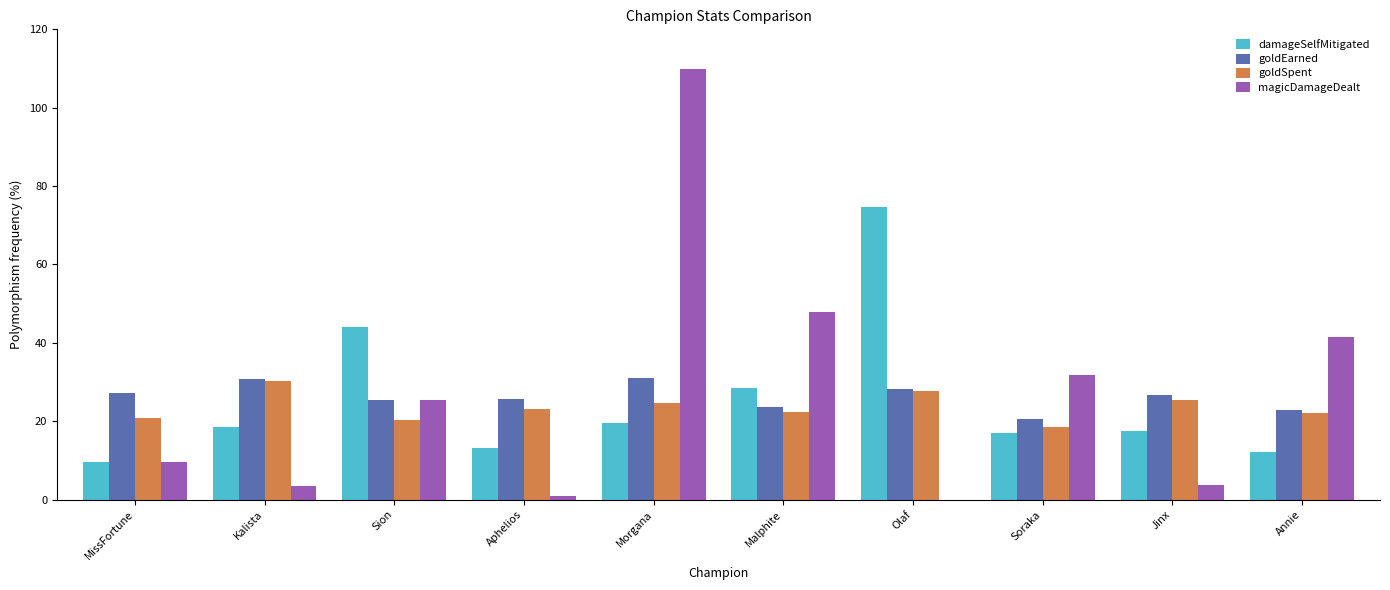

What are all the series names shown in the legend?

damageSelfMitigated, goldEarned, goldSpent, magicDamageDealt